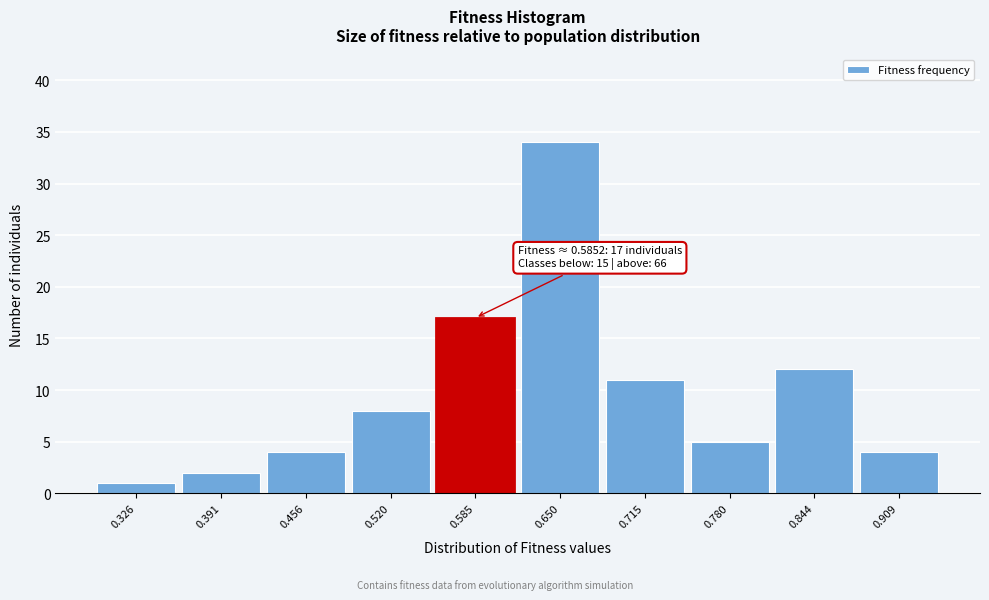

Reading left to right, what are all the values shown in this chart?

0.326=1	0.391=2	0.456=4	0.520=8	0.585=17	0.650=34	0.715=11	0.780=5	0.844=12	0.909=4